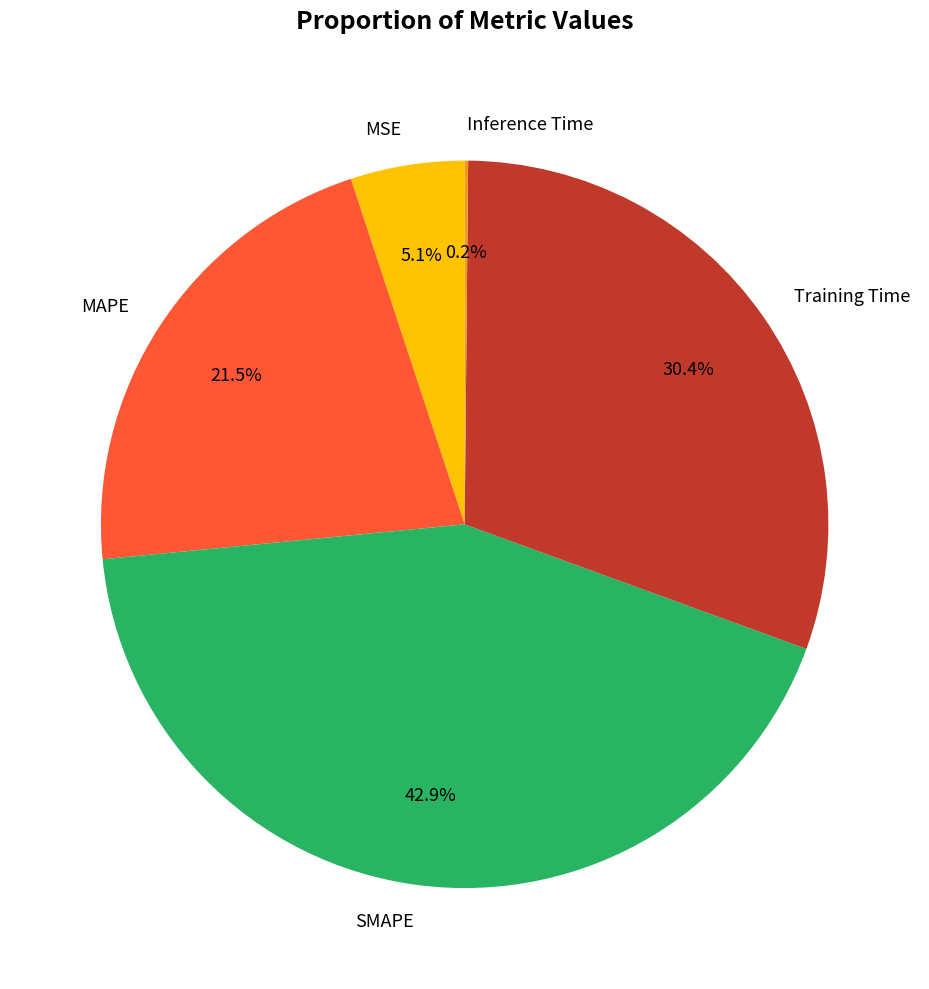

Which category has the biggest portion of the pie?

SMAPE